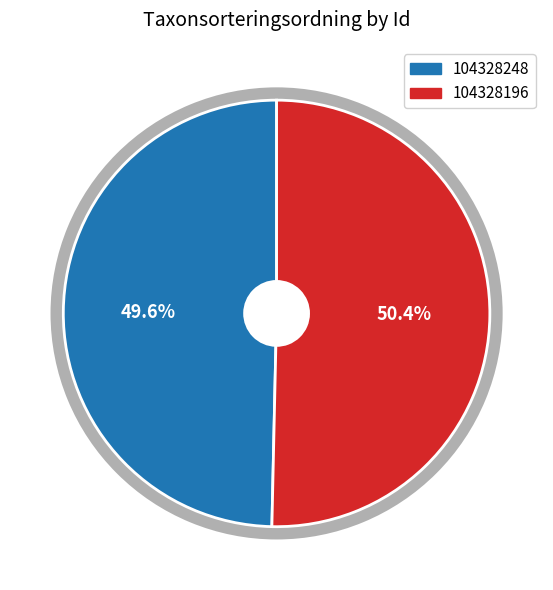

What is the change in value from 104328248 to 104328196?

+1264